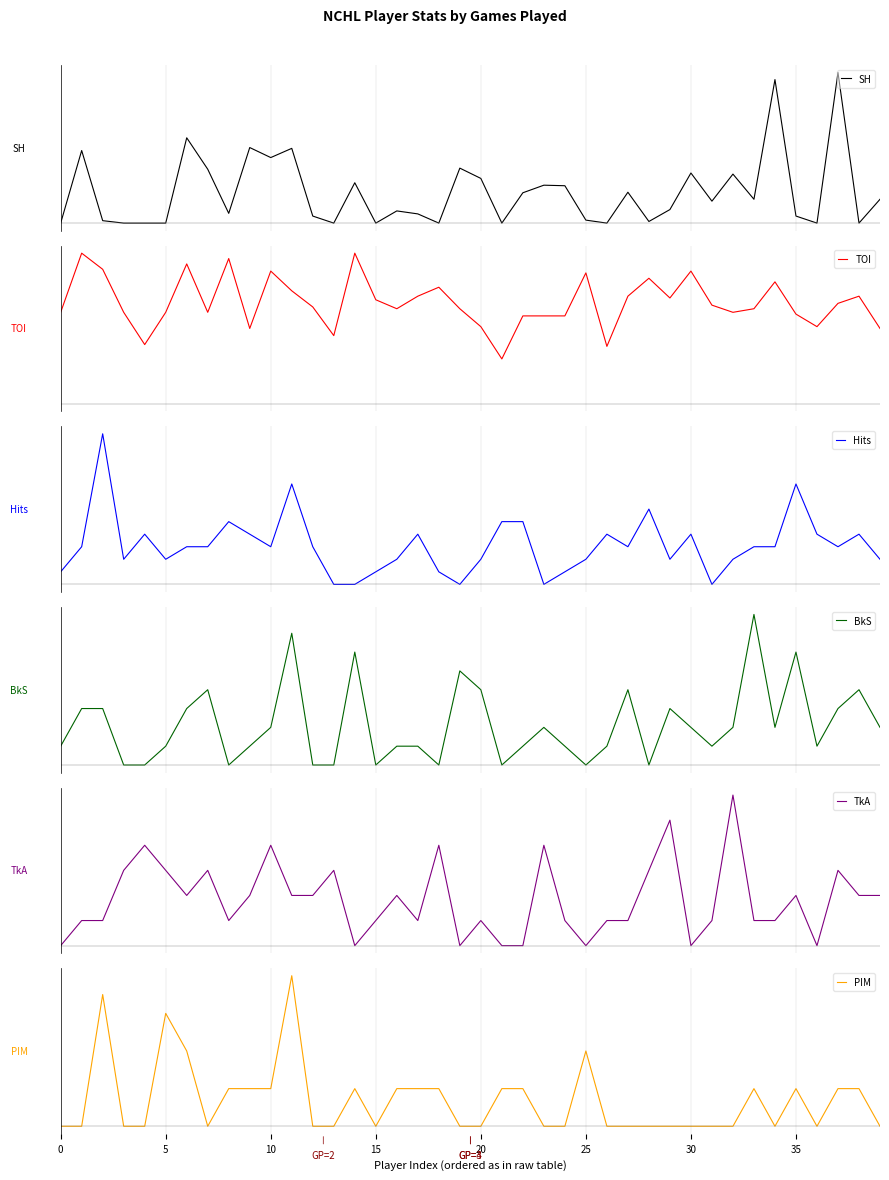

Which series has the widest spread of values?

SH